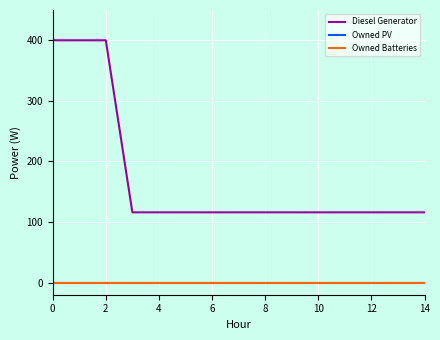

Does the chart display data point markers on the line(s)?

No